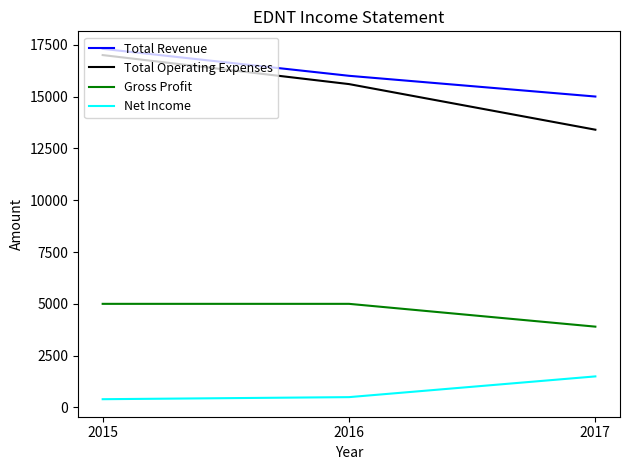

How many categories are shown in the chart?

3